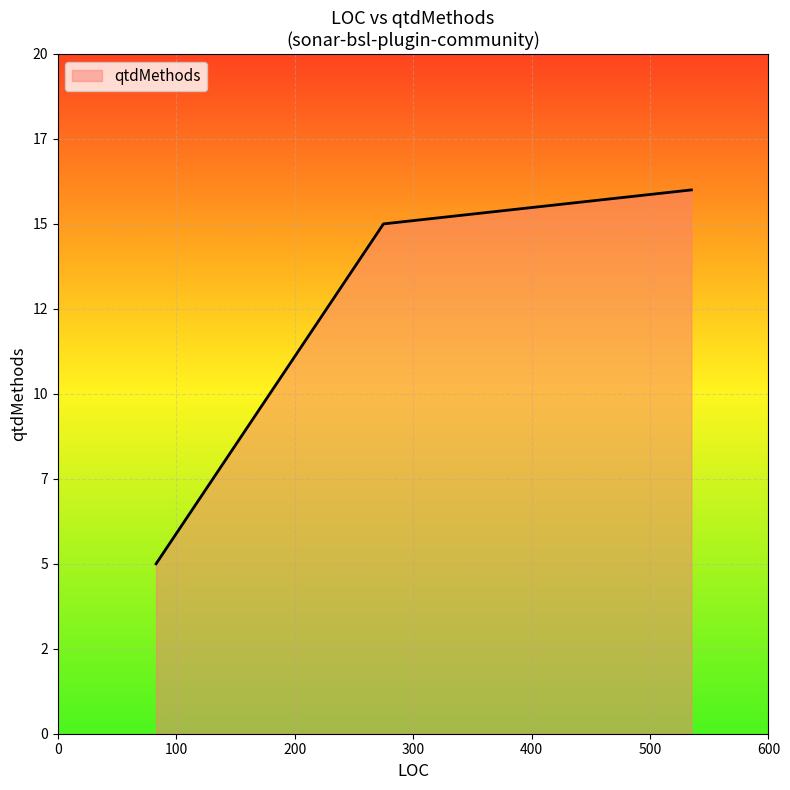

Does the chart display data point markers on the line(s)?

No